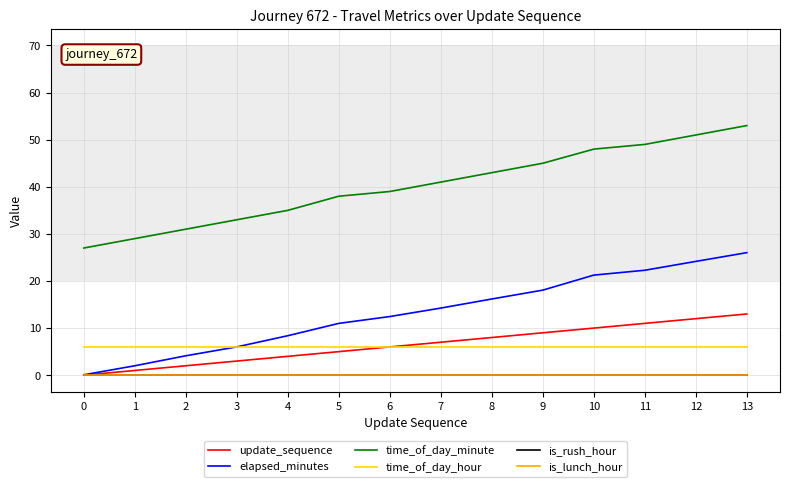

Reading right to left, list all the values displayed in this chart.

update_sequence: 13.0	12.0	11.0	10.0	9.0	8.0	7.0	6.0	5.0	4.0	3.0	2.0	1.0	0.0
elapsed_minutes: 26.0	24.2	22.3	21.2	18.1	16.2	14.2	12.4	11.0	8.4	6.0	4.1	2.0	0.1
time_of_day_minute: 53.0	51.0	49.0	48.0	45.0	43.0	41.0	39.0	38.0	35.0	33.0	31.0	29.0	27.0
time_of_day_hour: 6.0	6.0	6.0	6.0	6.0	6.0	6.0	6.0	6.0	6.0	6.0	6.0	6.0	6.0
is_rush_hour: 0.0	0.0	0.0	0.0	0.0	0.0	0.0	0.0	0.0	0.0	0.0	0.0	0.0	0.0
is_lunch_hour: 0.0	0.0	0.0	0.0	0.0	0.0	0.0	0.0	0.0	0.0	0.0	0.0	0.0	0.0